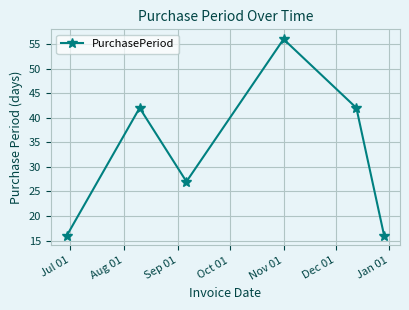

Does the chart have visible grid lines?

Yes